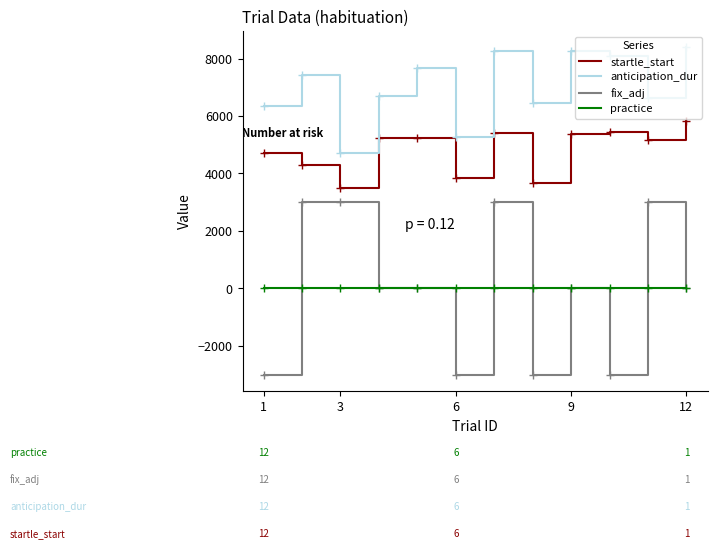

How many lines are shown in the chart?

4